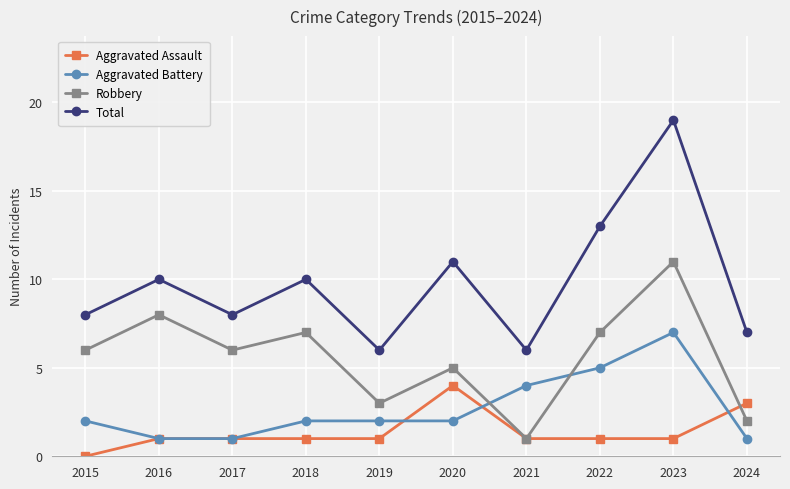

Where is the first local maximum for Robbery?

2016